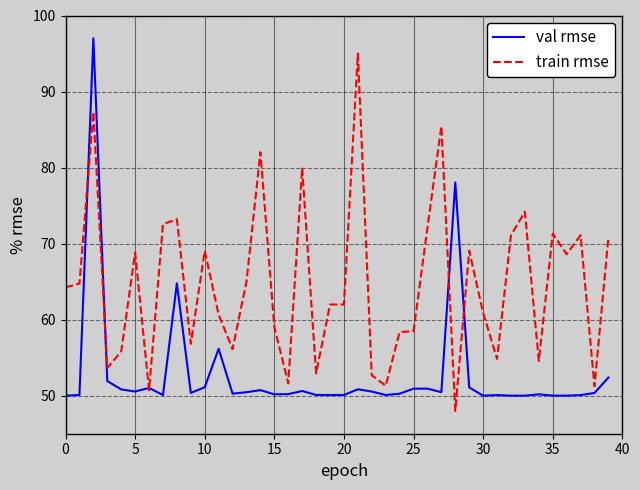

Is this an area chart (filled region under the line)?

No